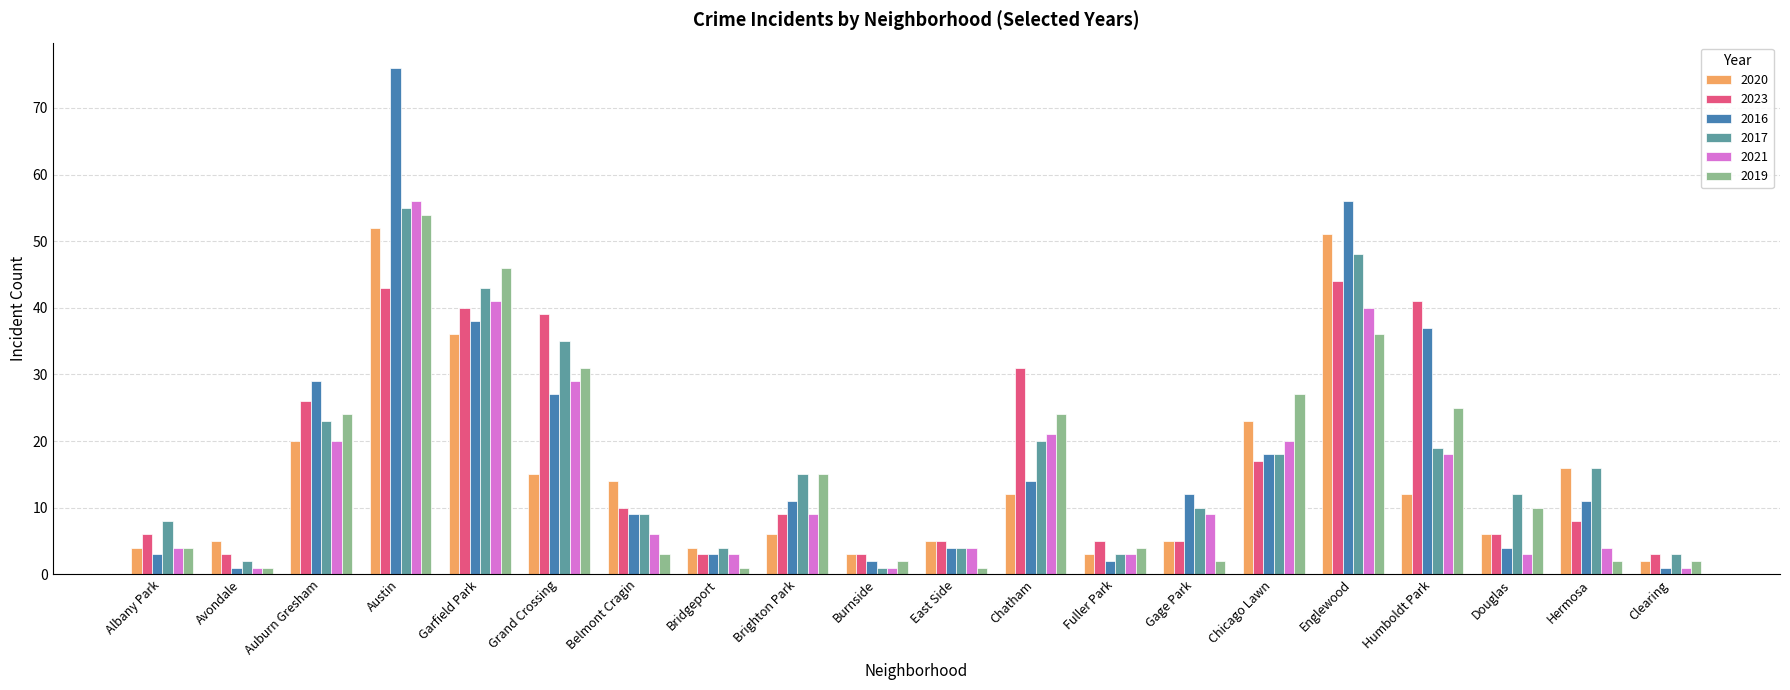

What is the label of the 12th bar from the right?

Brighton Park